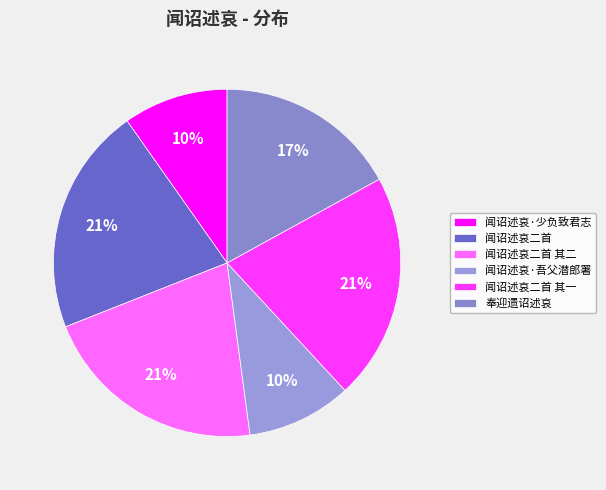

Count the number of slices in the pie.

6